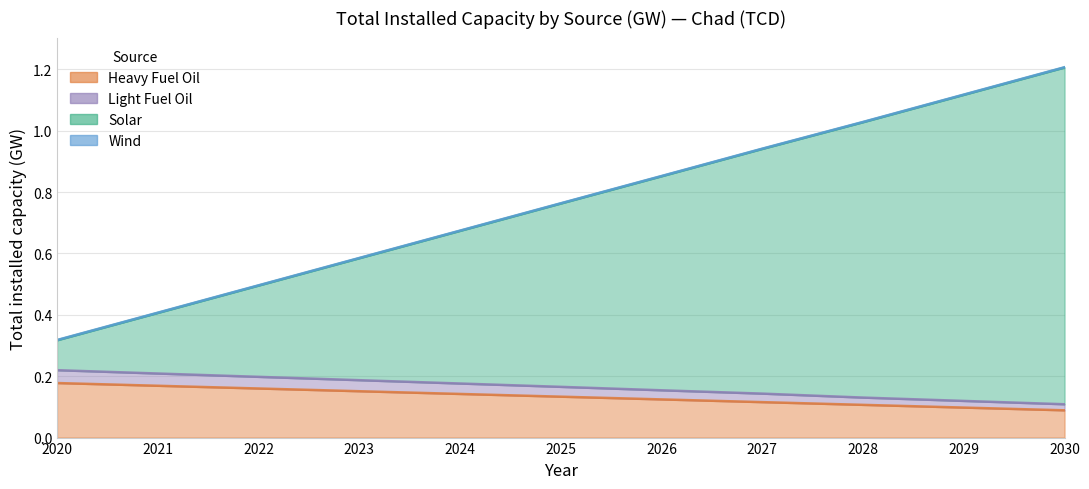

Does the chart have visible grid lines?

Yes